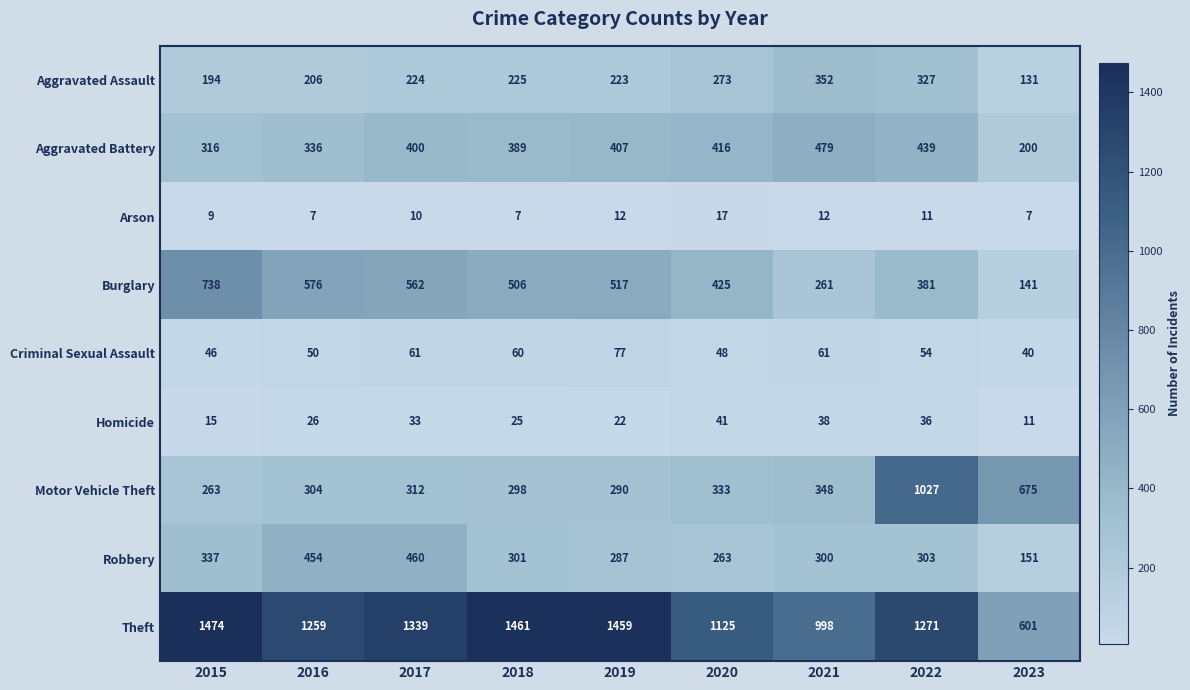

The value of Burglary at 2019 is 517. True or false?

True